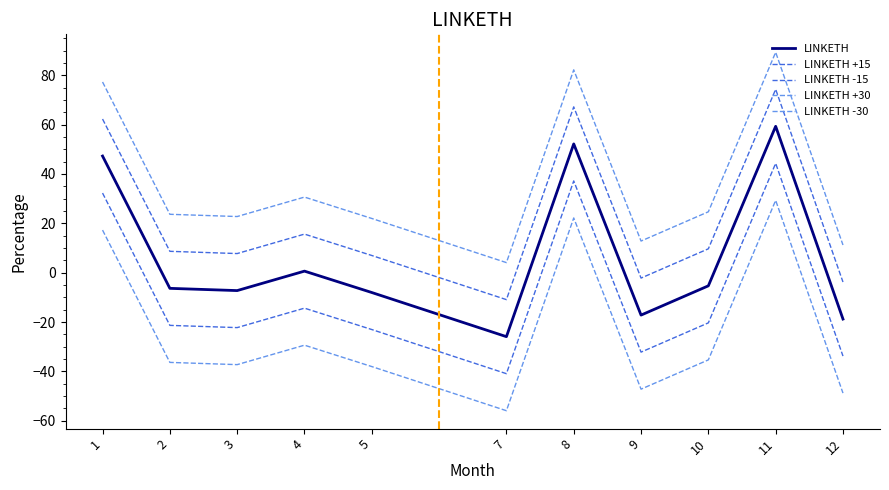

True or false: LINKETH -30 and LINKETH -15 cross at least once.

False